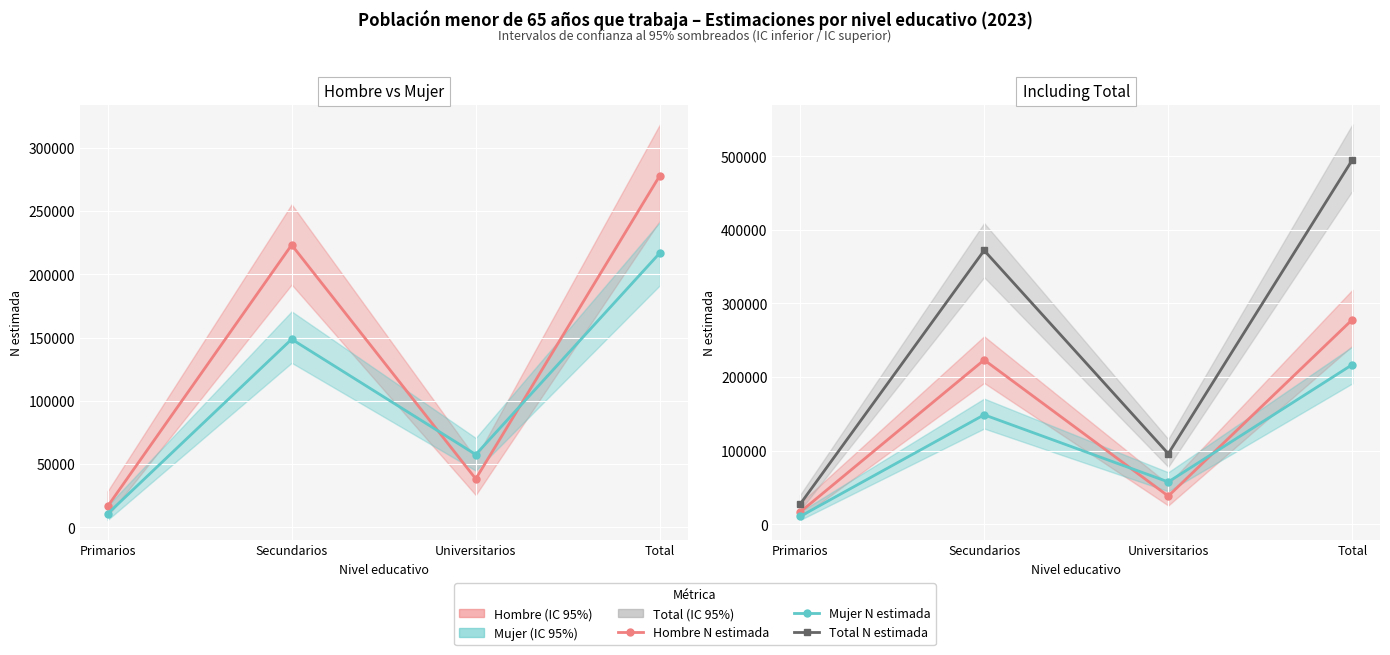

Between Secundarios and Universitarios, which series saw the biggest shift?

Total N estimada